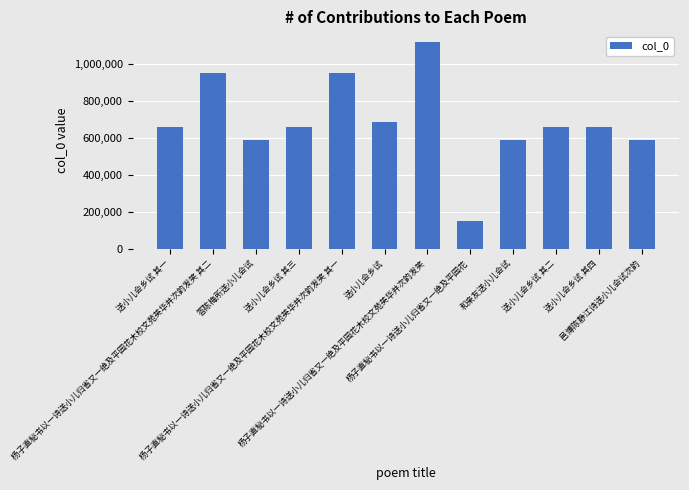

What is the difference between the maximum and minimum values?

968270